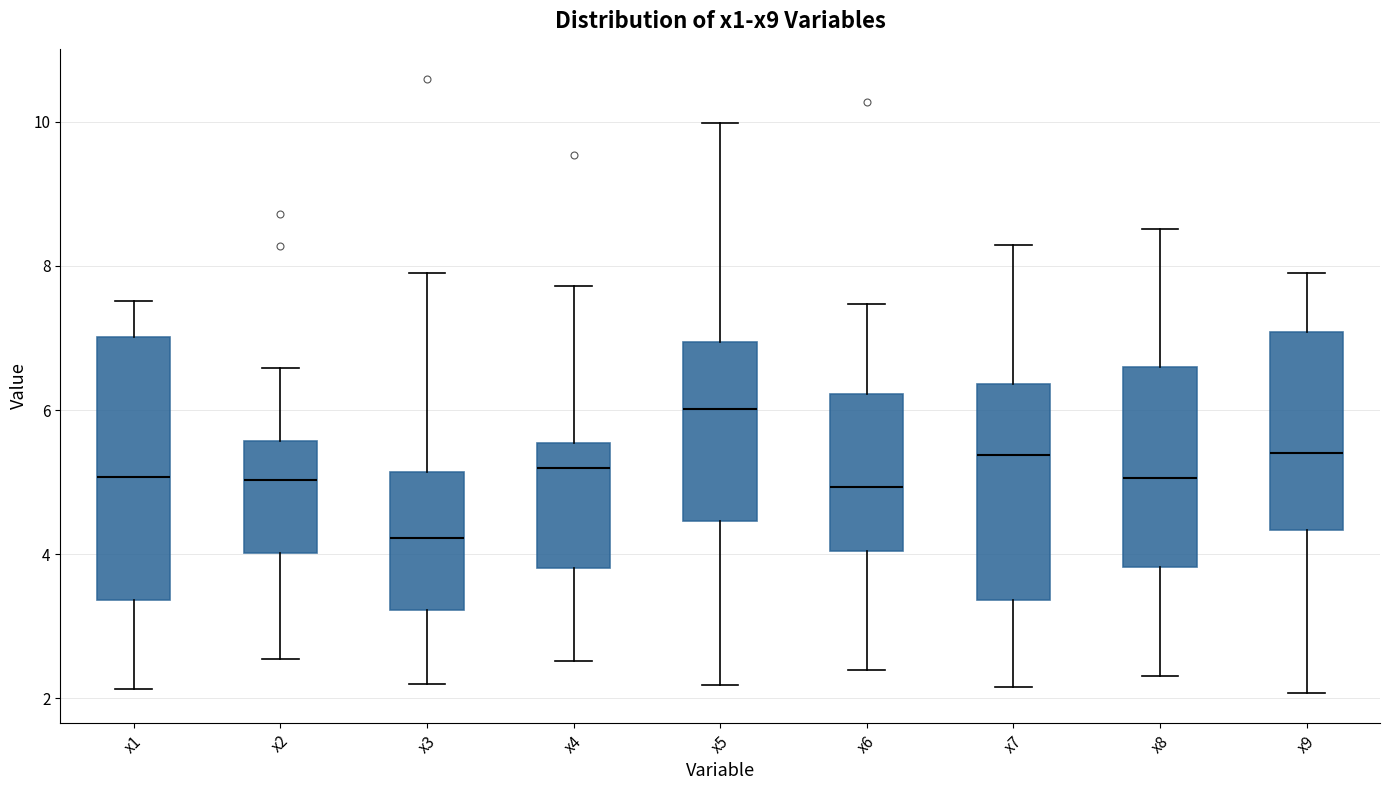

Which box has the lowest median line?

x3